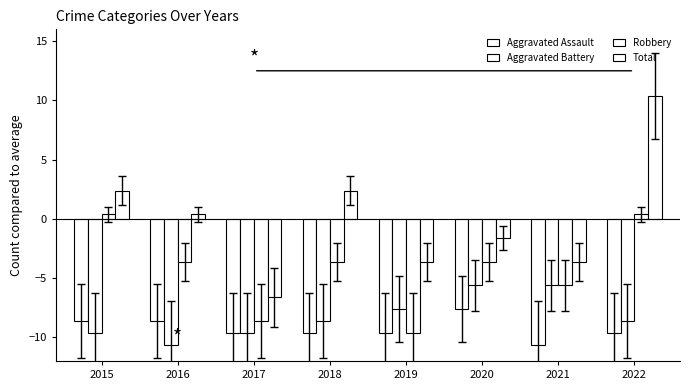

Which series has the widest spread of values?

Total